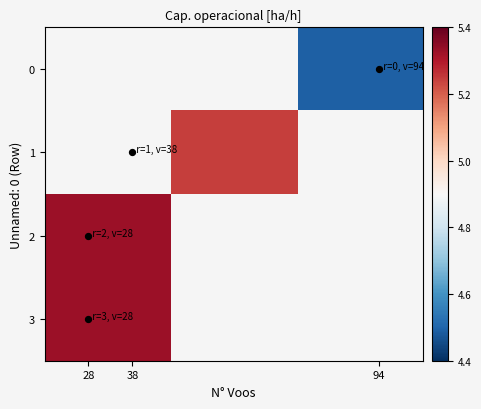

Rank the series by their maximum value, from lowest to highest.

0, 1, 2, 3